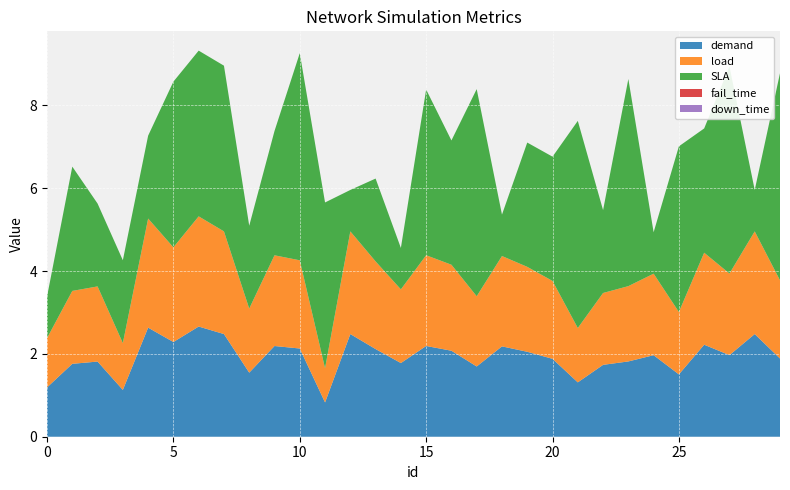

Reading left to right, transcribe all the data shown in this chart.

demand: 1.2	1.8	1.8	1.1	2.6	2.3	2.7	2.5	1.5	2.2	2.1	0.8	2.5	2.1	1.8	2.2	2.1	1.7	2.2	2.1	1.9	1.3	1.7	1.8	2.0	1.5	2.2	2.0	2.5	1.9
load: 1.2	1.8	1.8	1.1	2.6	2.3	2.7	2.5	1.5	2.2	2.1	0.8	2.5	2.1	1.8	2.2	2.1	1.7	2.2	2.1	1.9	1.3	1.7	1.8	2.0	1.5	2.2	2.0	2.5	1.9
SLA: 1.0	3.0	2.0	2.0	2.0	4.0	4.0	4.0	2.0	3.0	5.0	4.0	1.0	2.0	1.0	4.0	3.0	5.0	1.0	3.0	3.0	5.0	2.0	5.0	1.0	4.0	3.0	5.0	1.0	5.0
fail_time: 0.0	0.0	0.0	0.0	0.0	0.0	0.0	0.0	0.0	0.0	0.0	0.0	0.0	0.0	0.0	0.0	0.0	0.0	0.0	0.0	0.0	0.0	0.0	0.0	0.0	0.0	0.0	0.0	0.0	0.0
down_time: 0.0	0.0	0.0	0.0	0.0	0.0	0.0	0.0	0.0	0.0	0.0	0.0	0.0	0.0	0.0	0.0	0.0	0.0	0.0	0.0	0.0	0.0	0.0	0.0	0.0	0.0	0.0	0.0	0.0	0.0